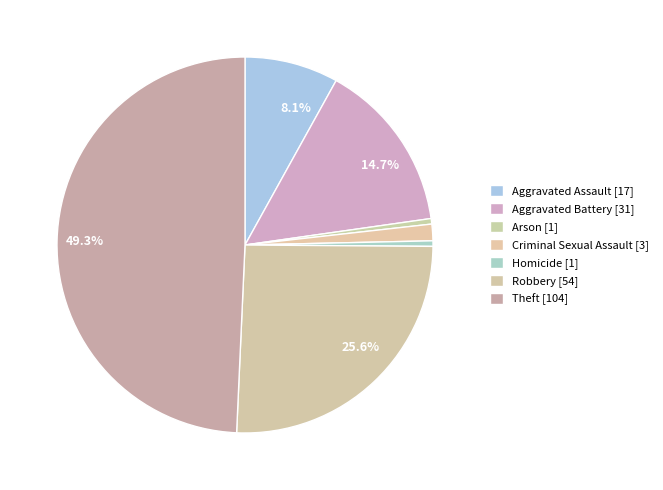

Does Aggravated Battery account for over 50% of the chart?

No